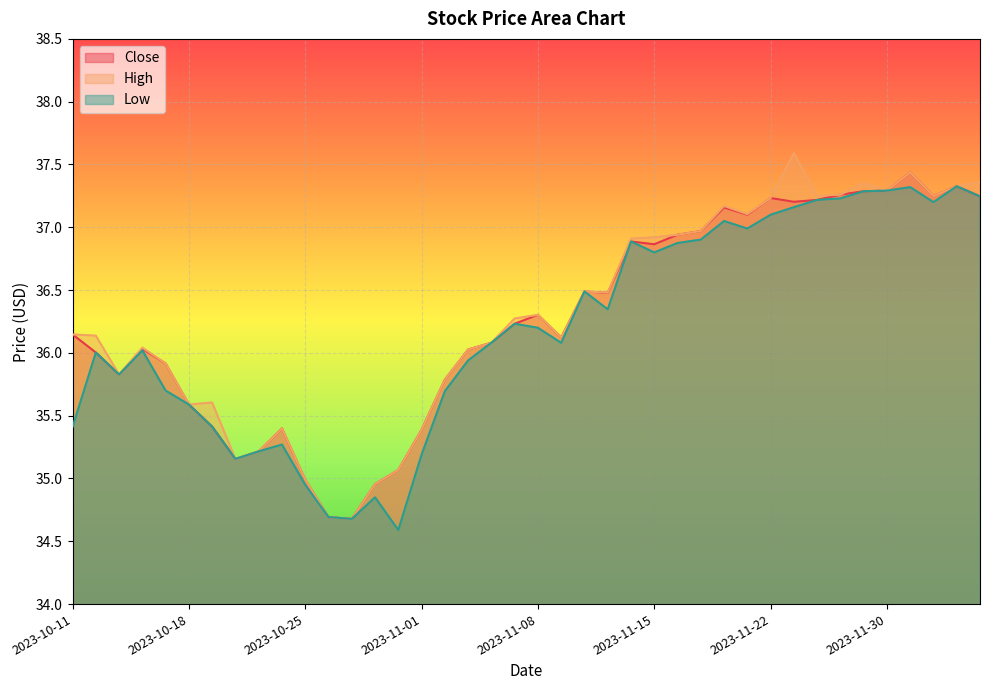

The Close series shows 10.8 at 2023-11-16. True or false?

False